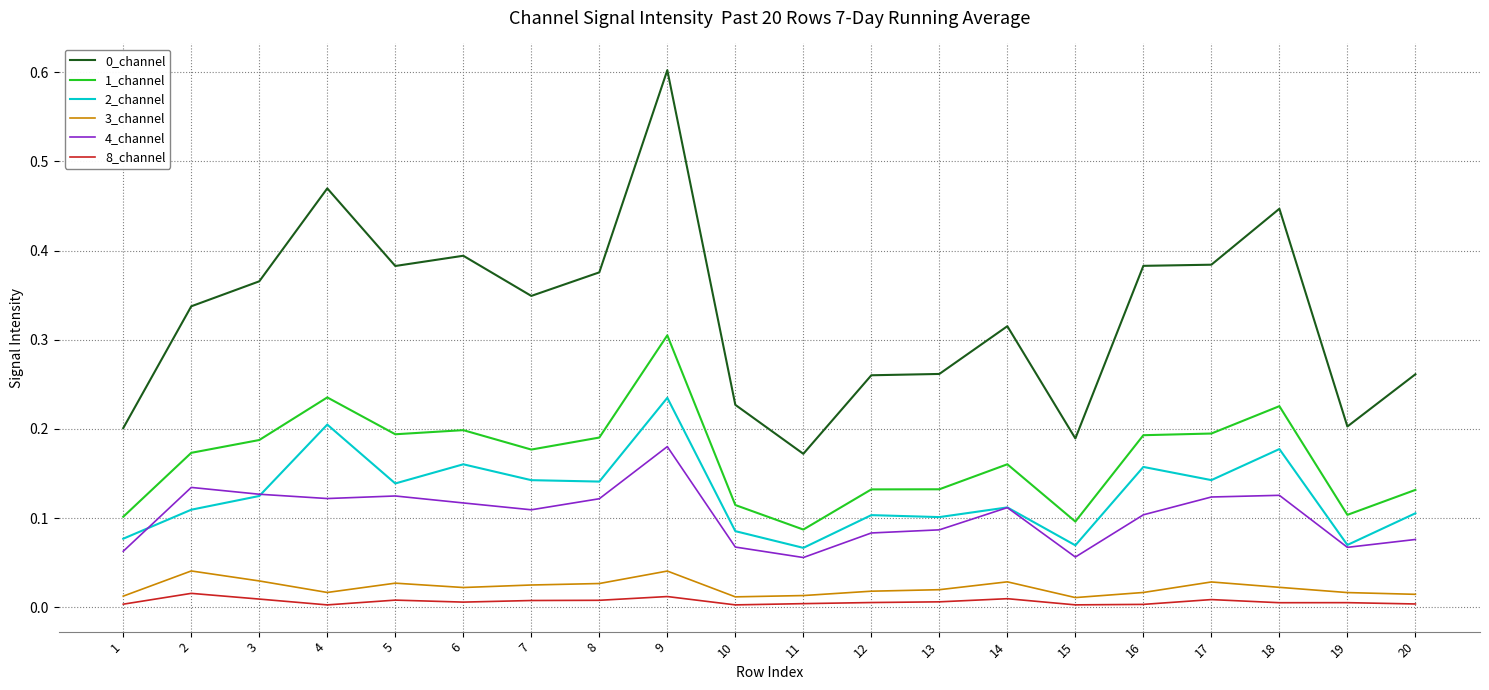

At which category does the chart reach its peak across all series?

9